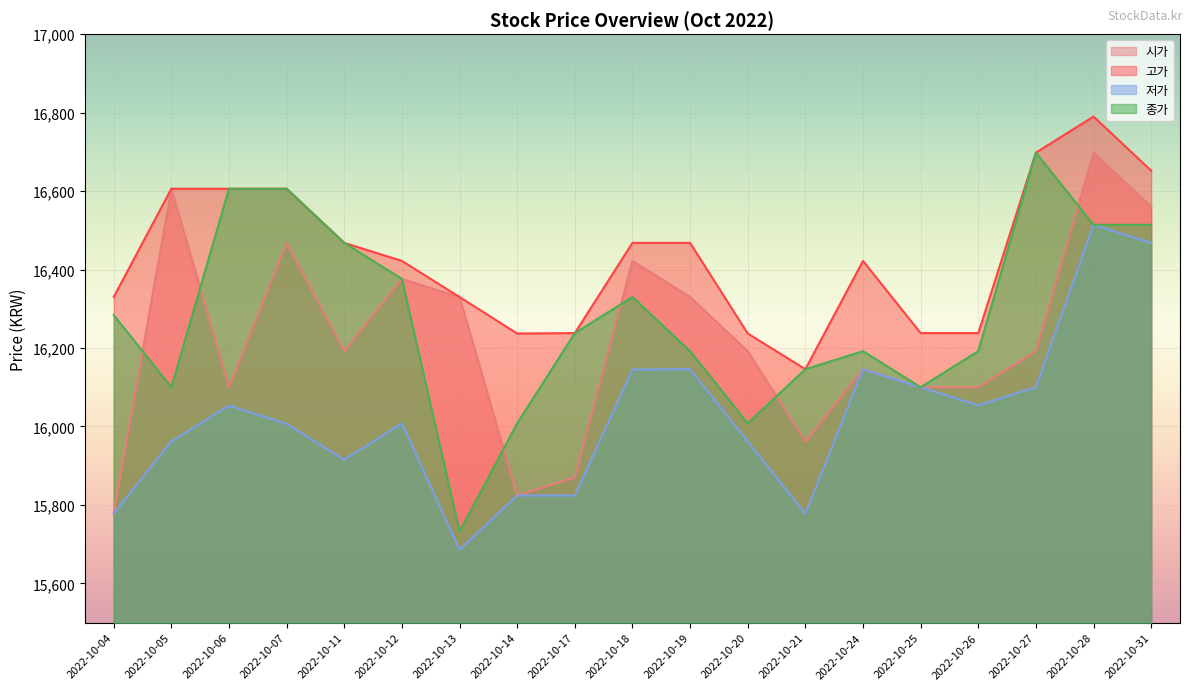

Reading left to right, list all the values displayed in this chart.

시가: 2022-10-04=15778	2022-10-05=16606	2022-10-06=16100	2022-10-07=16468	2022-10-11=16192	2022-10-12=16376	2022-10-13=16330	2022-10-14=15824	2022-10-17=15870	2022-10-18=16422	2022-10-19=16330	2022-10-20=16192	2022-10-21=15961	2022-10-24=16146	2022-10-25=16100	2022-10-26=16100	2022-10-27=16192	2022-10-28=16698	2022-10-31=16560
고가: 2022-10-04=16330	2022-10-05=16606	2022-10-06=16606	2022-10-07=16606	2022-10-11=16468	2022-10-12=16422	2022-10-13=16330	2022-10-14=16237	2022-10-17=16238	2022-10-18=16468	2022-10-19=16468	2022-10-20=16237	2022-10-21=16146	2022-10-24=16422	2022-10-25=16238	2022-10-26=16238	2022-10-27=16698	2022-10-28=16790	2022-10-31=16652
저가: 2022-10-04=15778	2022-10-05=15962	2022-10-06=16053	2022-10-07=16007	2022-10-11=15915	2022-10-12=16008	2022-10-13=15686	2022-10-14=15824	2022-10-17=15824	2022-10-18=16145	2022-10-19=16146	2022-10-20=15962	2022-10-21=15778	2022-10-24=16146	2022-10-25=16100	2022-10-26=16054	2022-10-27=16100	2022-10-28=16514	2022-10-31=16468
종가: 2022-10-04=16284	2022-10-05=16100	2022-10-06=16606	2022-10-07=16606	2022-10-11=16468	2022-10-12=16376	2022-10-13=15732	2022-10-14=16008	2022-10-17=16238	2022-10-18=16330	2022-10-19=16192	2022-10-20=16008	2022-10-21=16146	2022-10-24=16192	2022-10-25=16100	2022-10-26=16192	2022-10-27=16698	2022-10-28=16514	2022-10-31=16514